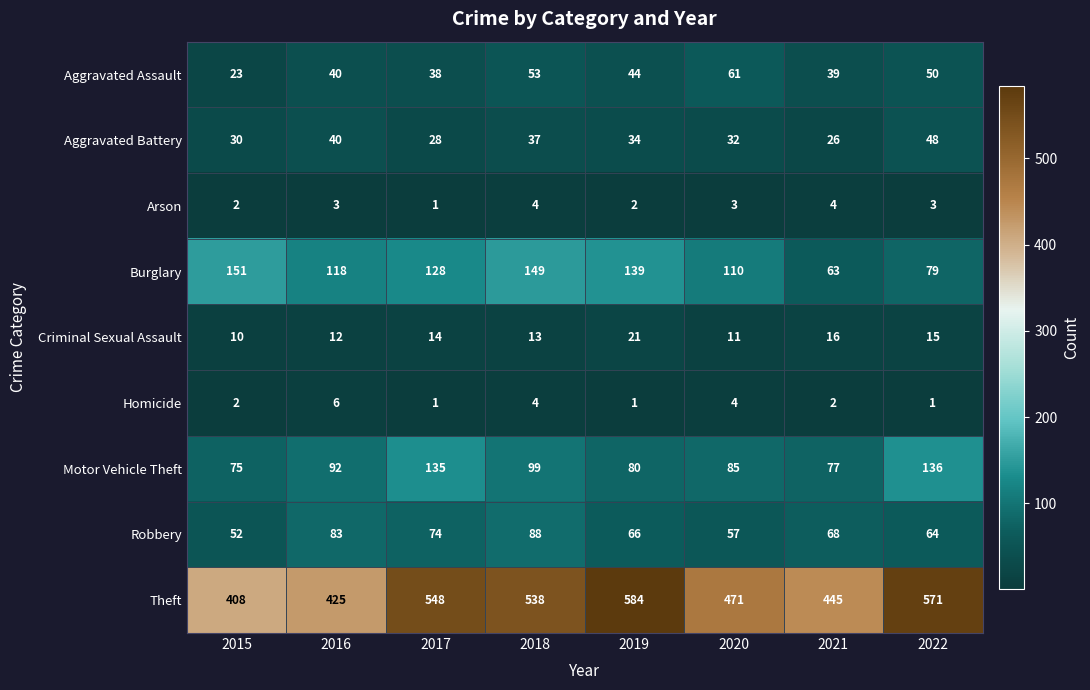

What is the maximum value shown in the chart?

584